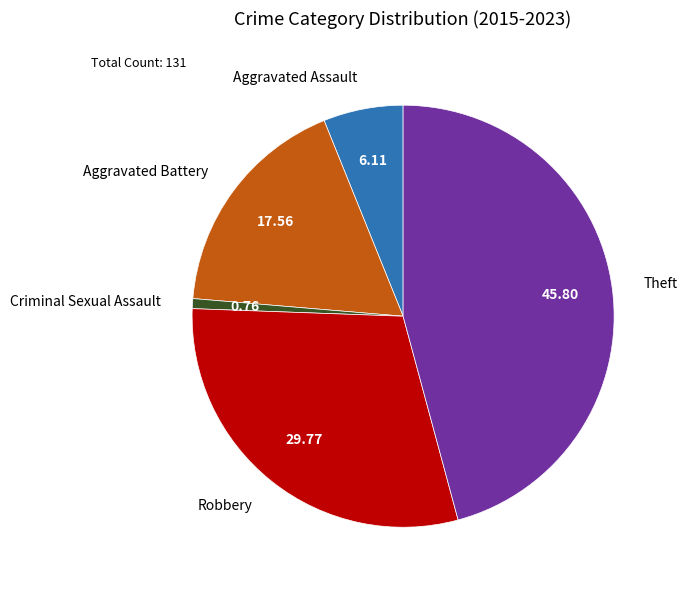

Approximately how many times larger is the value at Aggravated Battery compared to Robbery?

0.6